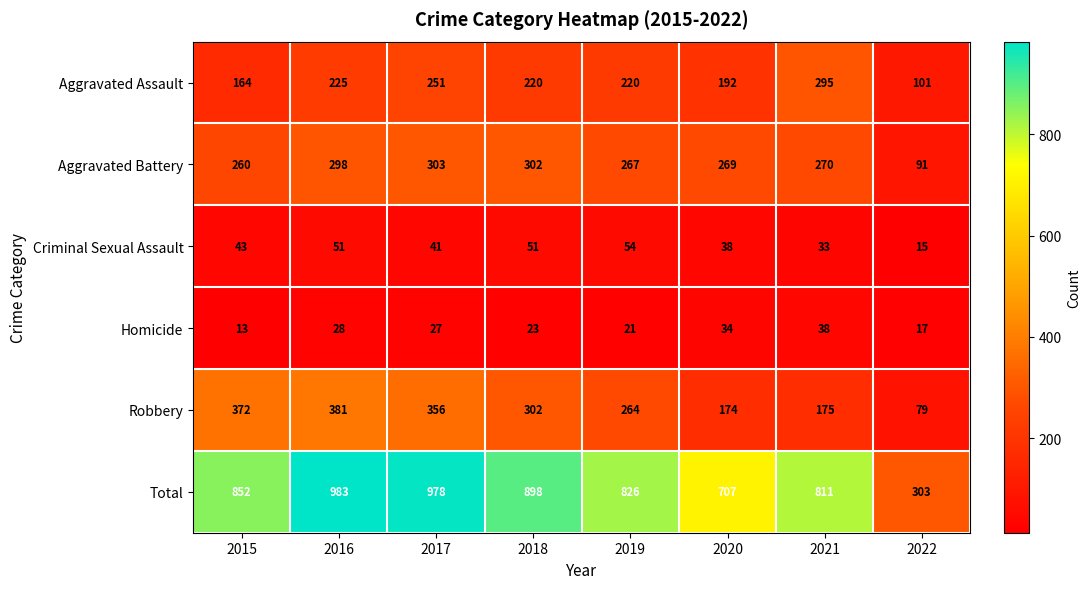

What is the difference between the Total values at 2020 and 2022?

404